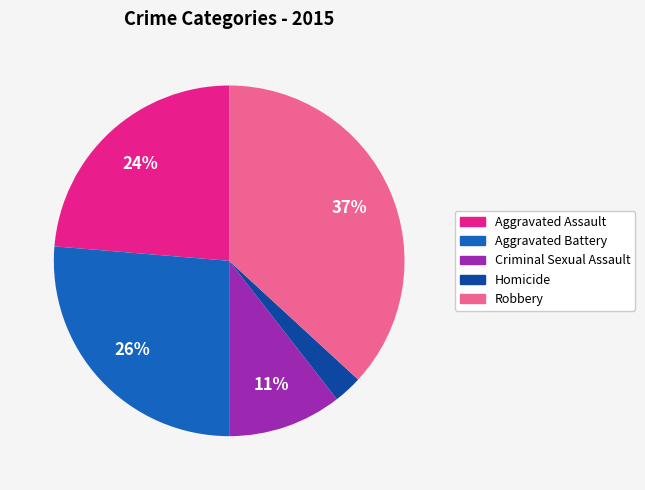

What percentage is the Robbery slice, to the nearest percent?

37%